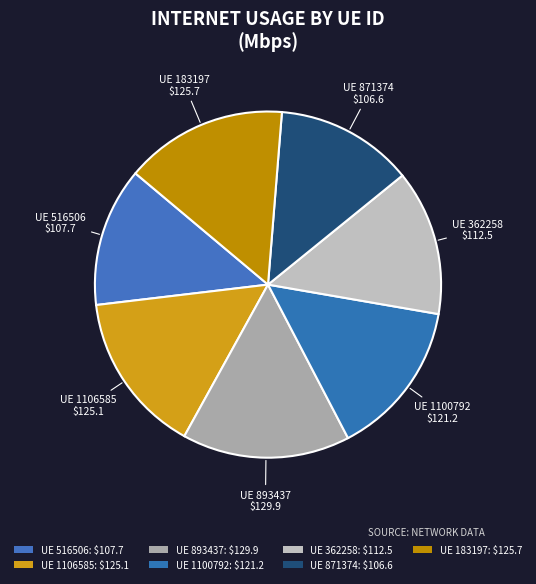

Count the number of slices in the pie.

7